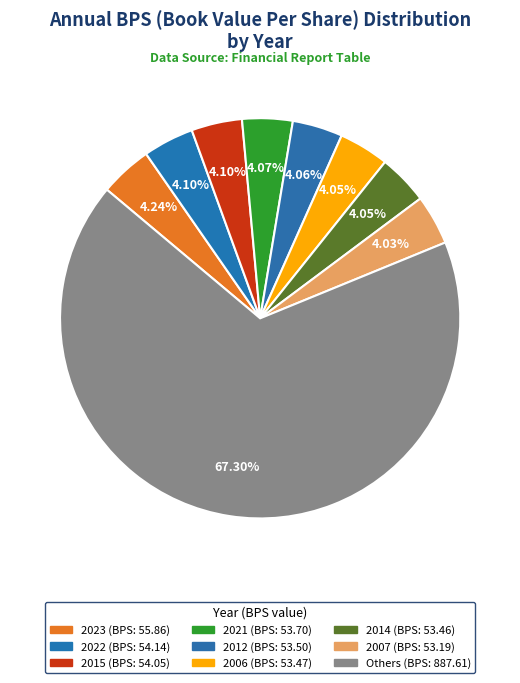

Count the number of slices in the pie.

9